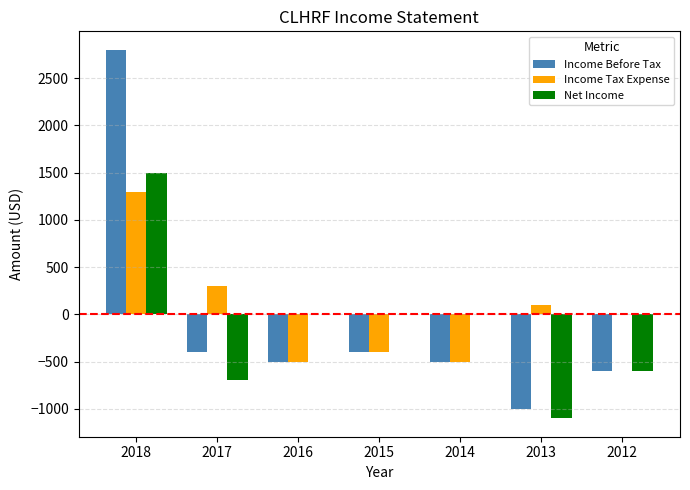

Is the value of Income Before Tax at 2017 greater than the value of Income Tax Expense at 2014?

Yes